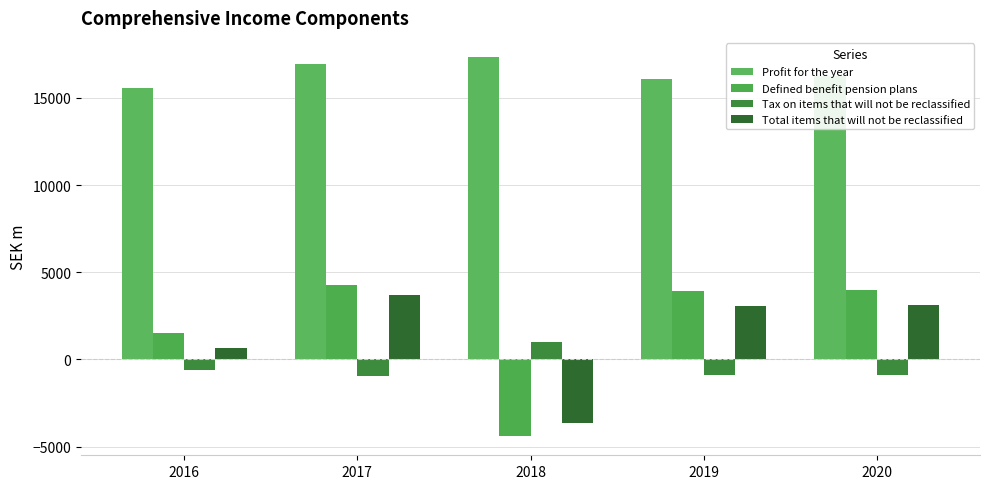

Count the number of categories in the chart.

5